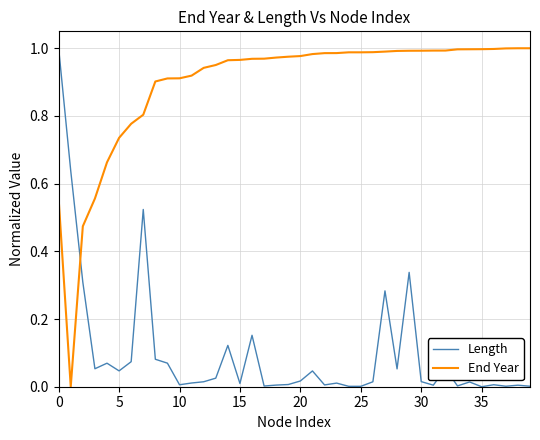

After their last crossing, which series has the higher values: Length or End Year?

End Year